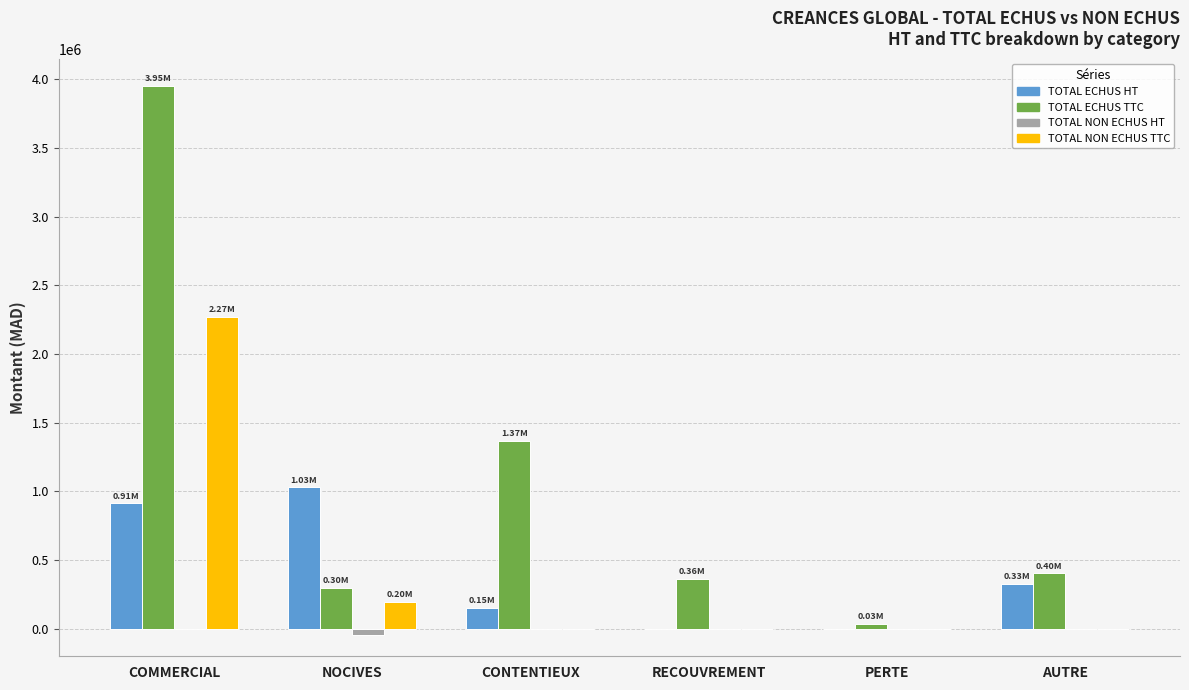

Between COMMERCIAL and CONTENTIEUX, which series saw the biggest shift?

TOTAL ECHUS TTC